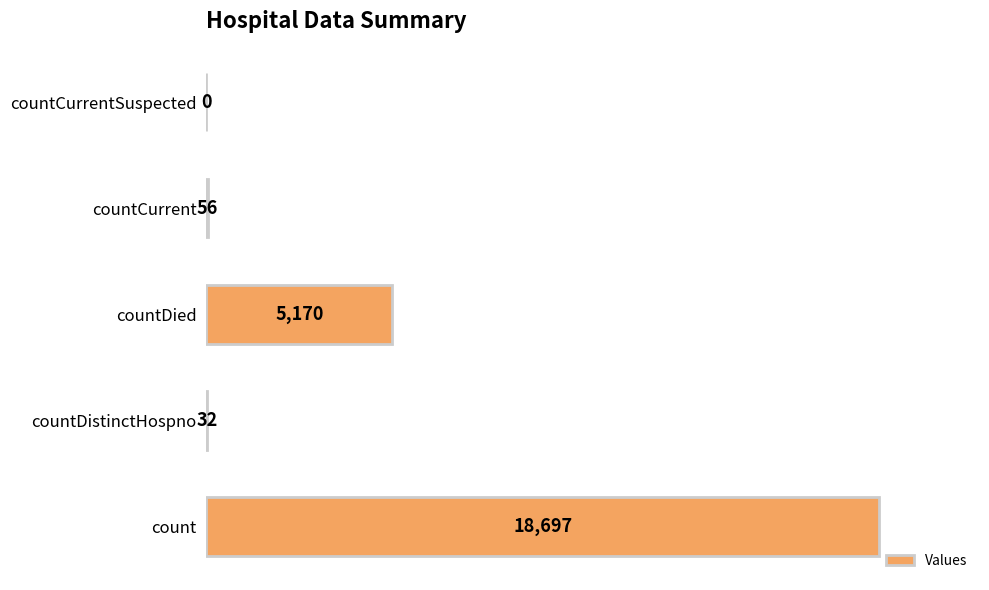

Reading bottom to top, transcribe all the data shown in this chart.

count=18697	countDistinctHospno=32	countDied=5170	countCurrent=56	countCurrentSuspected=0